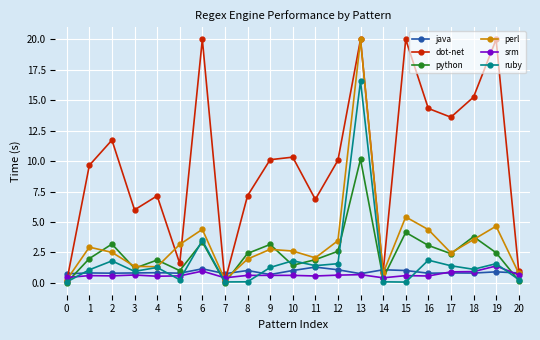

In perl, how many points are higher than both neighbors (excluding endpoints)?

6